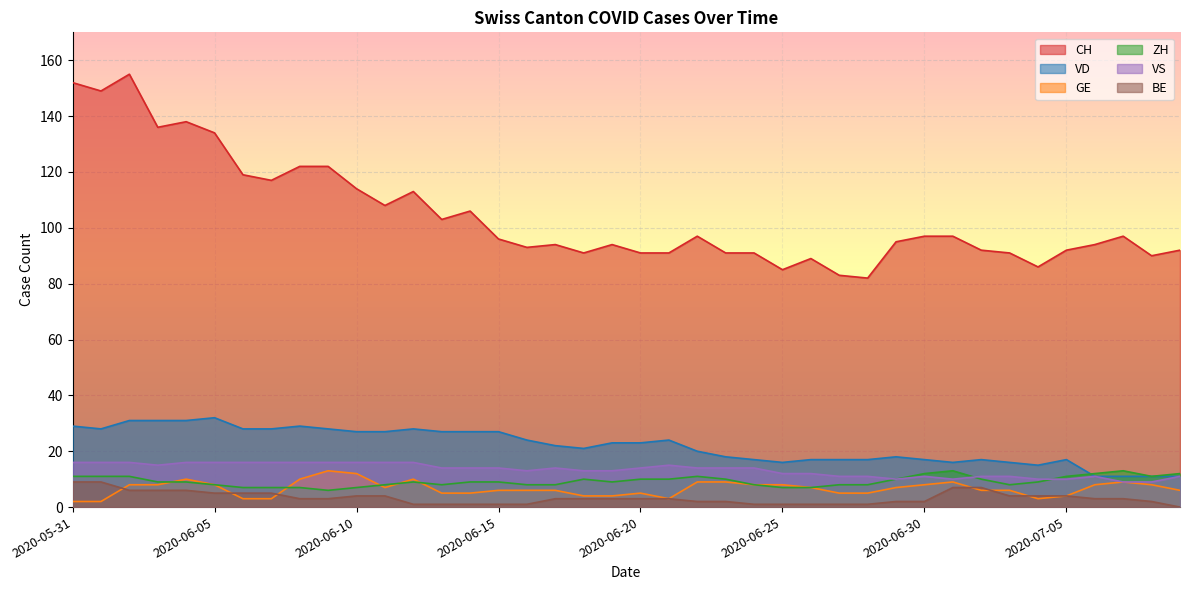

Which series changed the most between 2020-06-20 and 2020-06-24?

VD